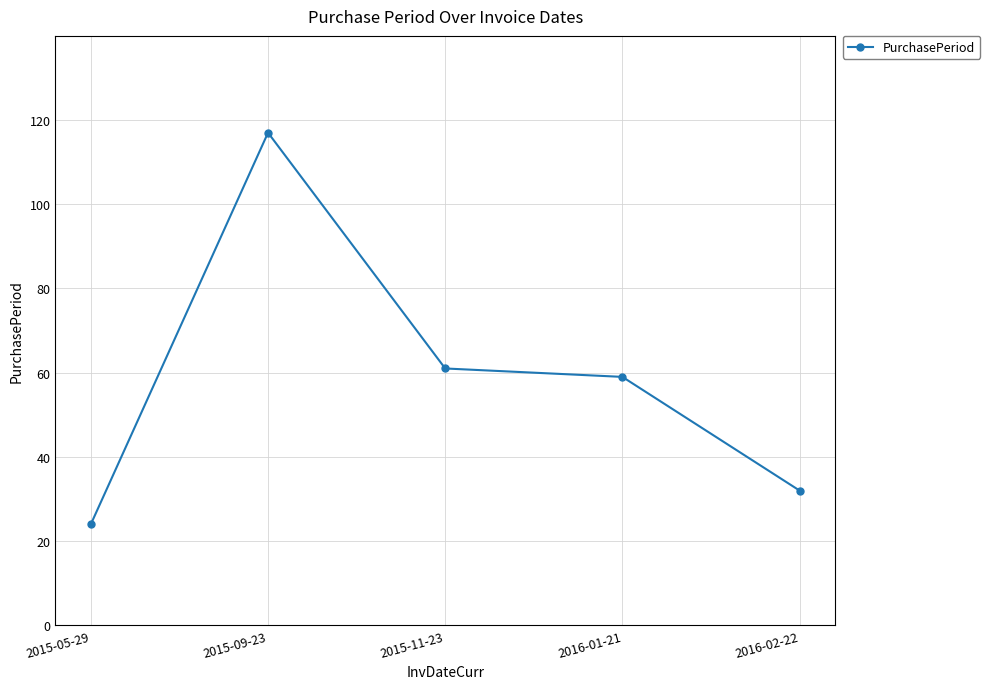

What is the change in value from 2015-09-23 to 2015-11-23?

-56